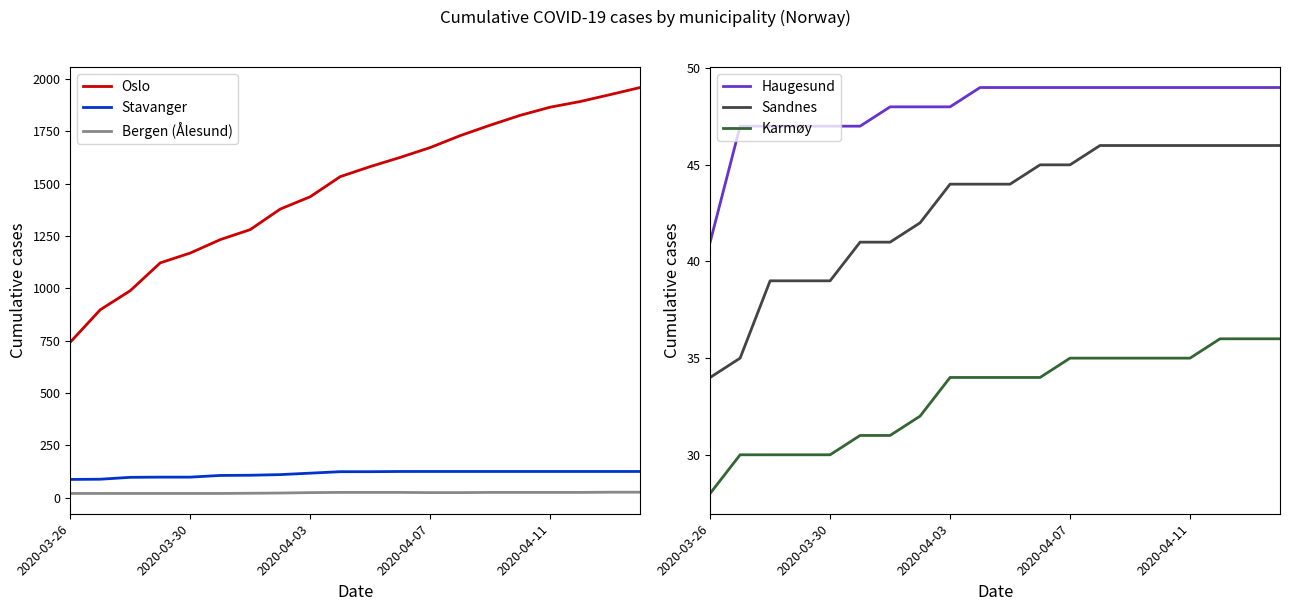

How many values in the Oslo series are below 1582?

10